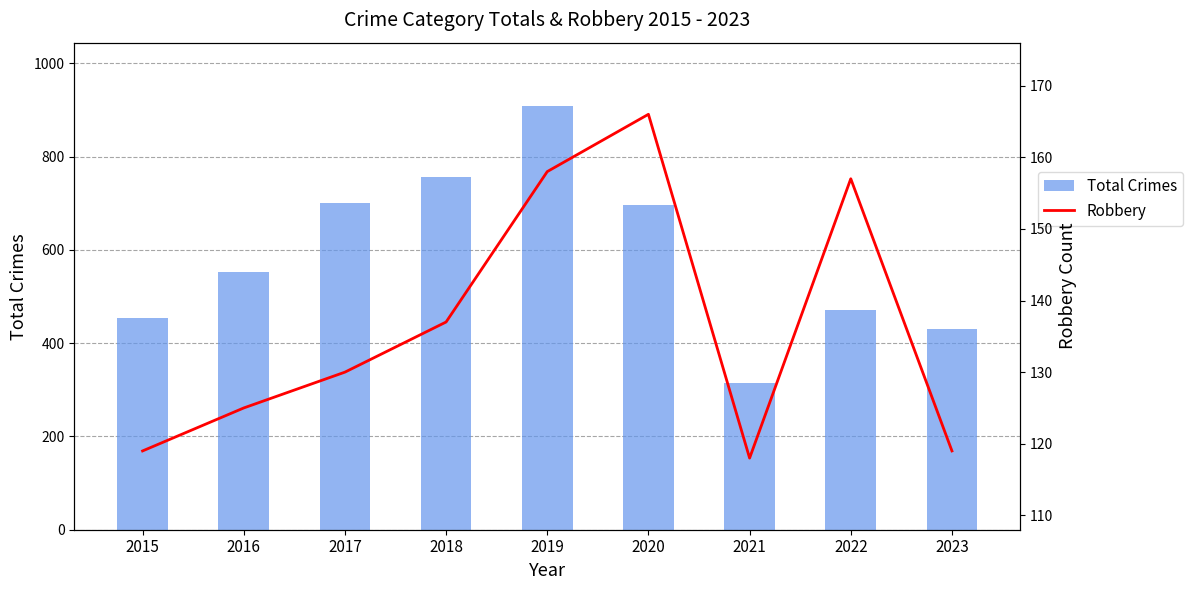

Is it true that Total Crimes equals 504 at 2018?

False